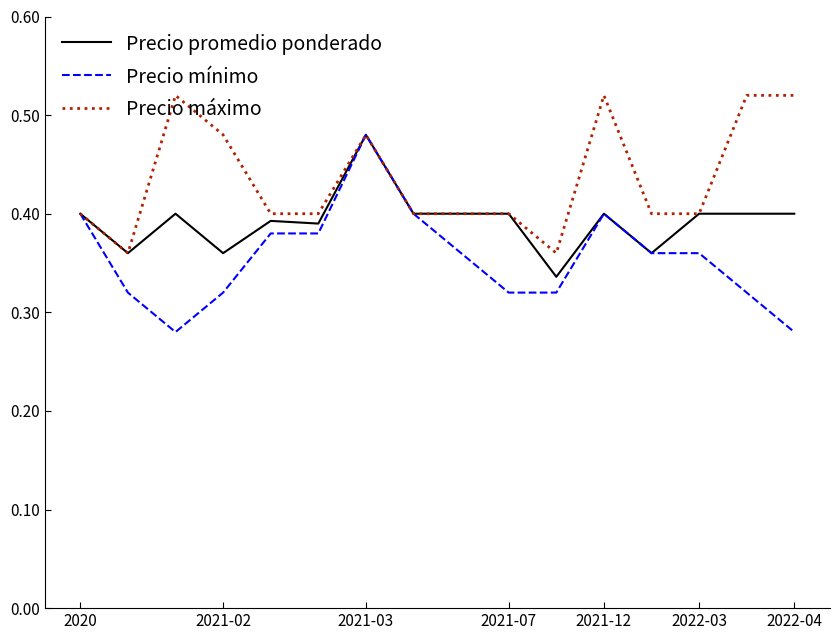

Which series has the widest spread of values?

Precio mínimo